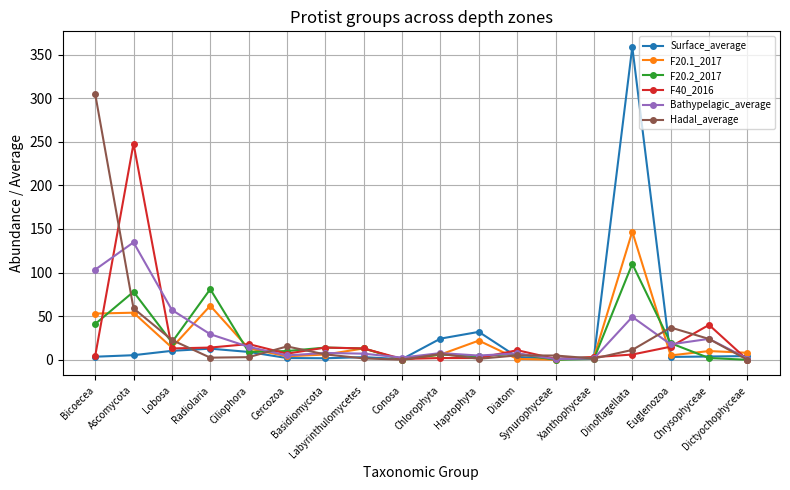

What are all the series names shown in the legend?

Surface_average, F20.1_2017, F20.2_2017, F40_2016, Bathypelagic_average, Hadal_average